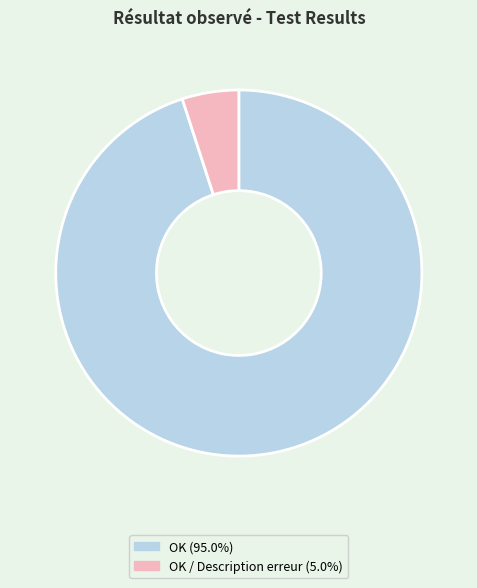

Is there a majority slice in this chart?

Yes